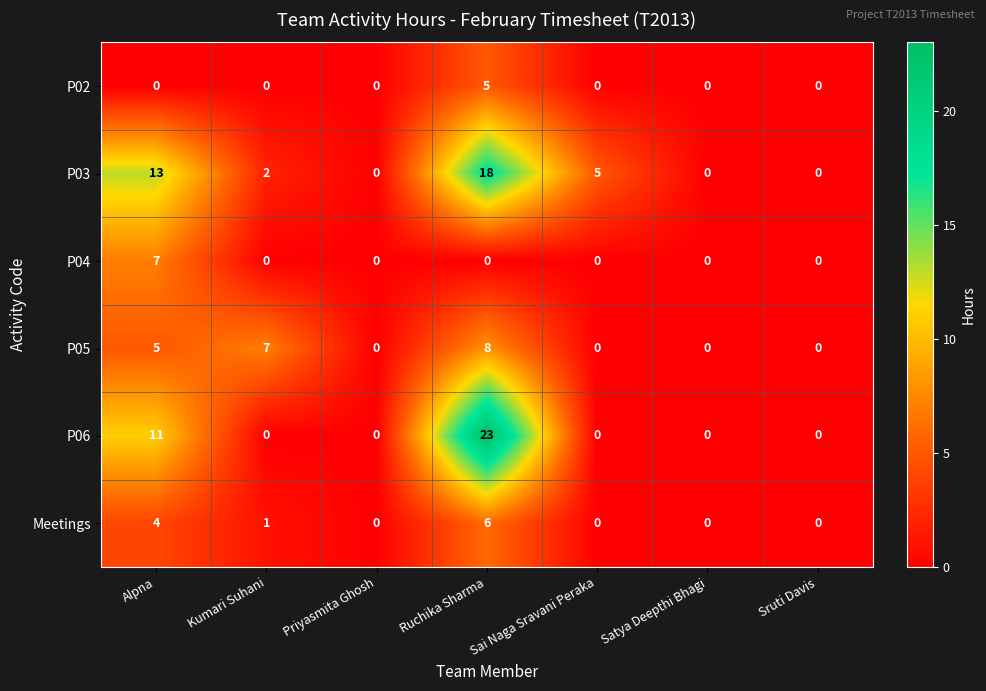

At which category does the chart reach its peak across all series?

Ruchika Sharma